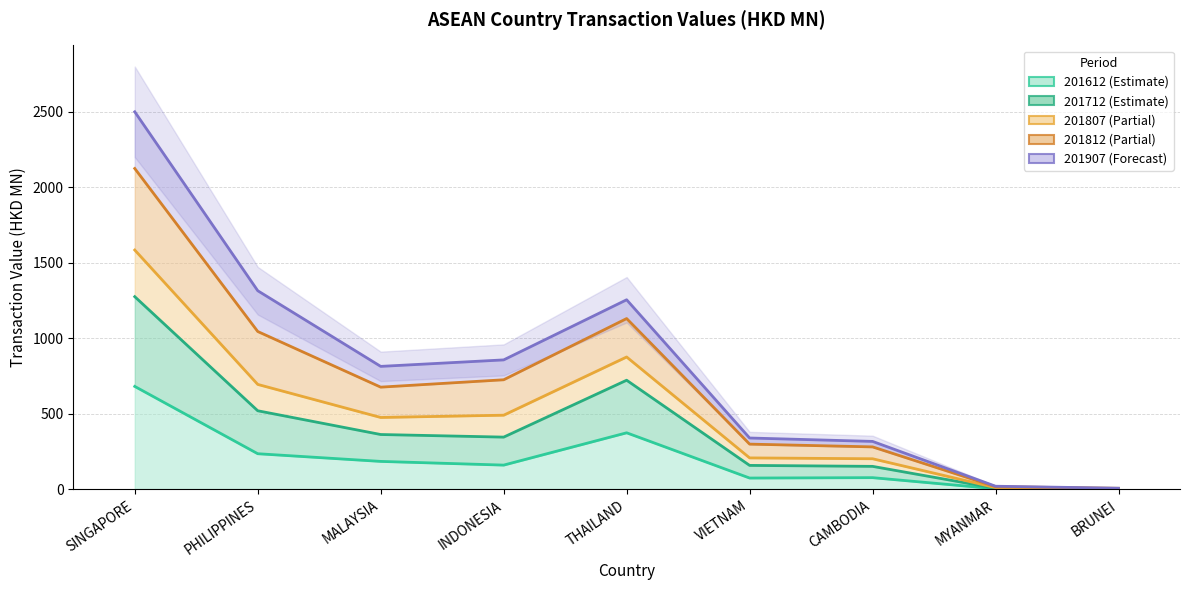

What is the difference between the 201712 values at MYANMAR and VIETNAM?

196.9